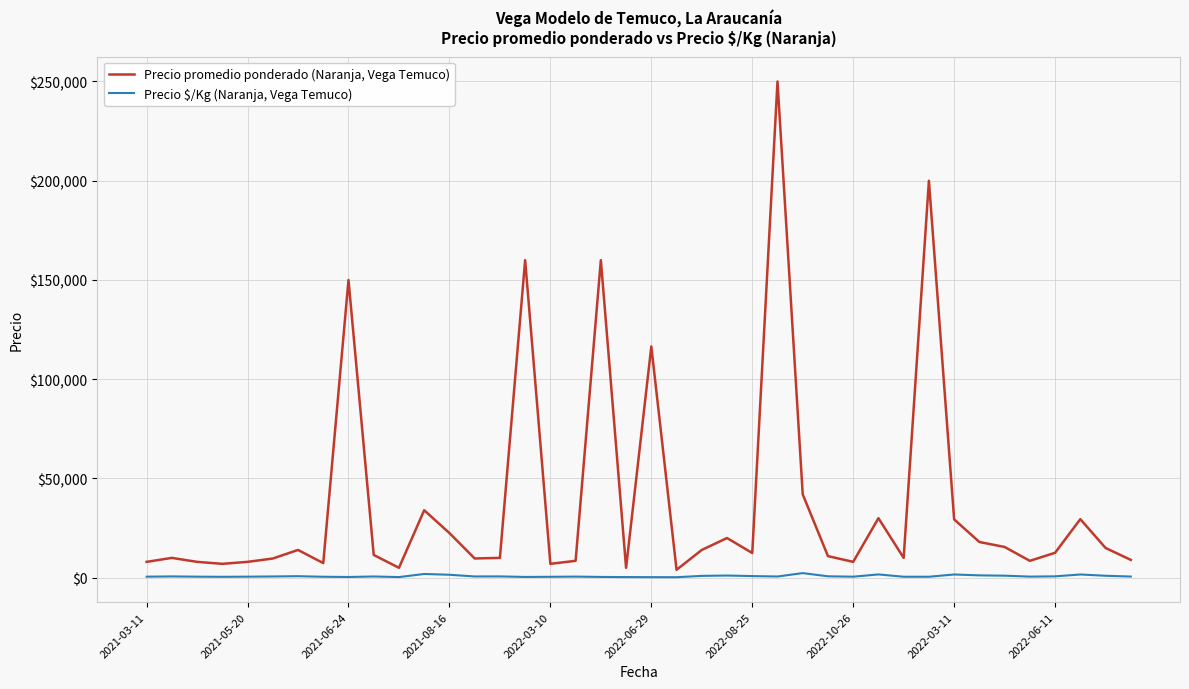

Rank the series by their maximum value, from highest to lowest.

Precio promedio ponderado (Naranja, Vega Temuco), Precio $/Kg (Naranja, Vega Temuco)